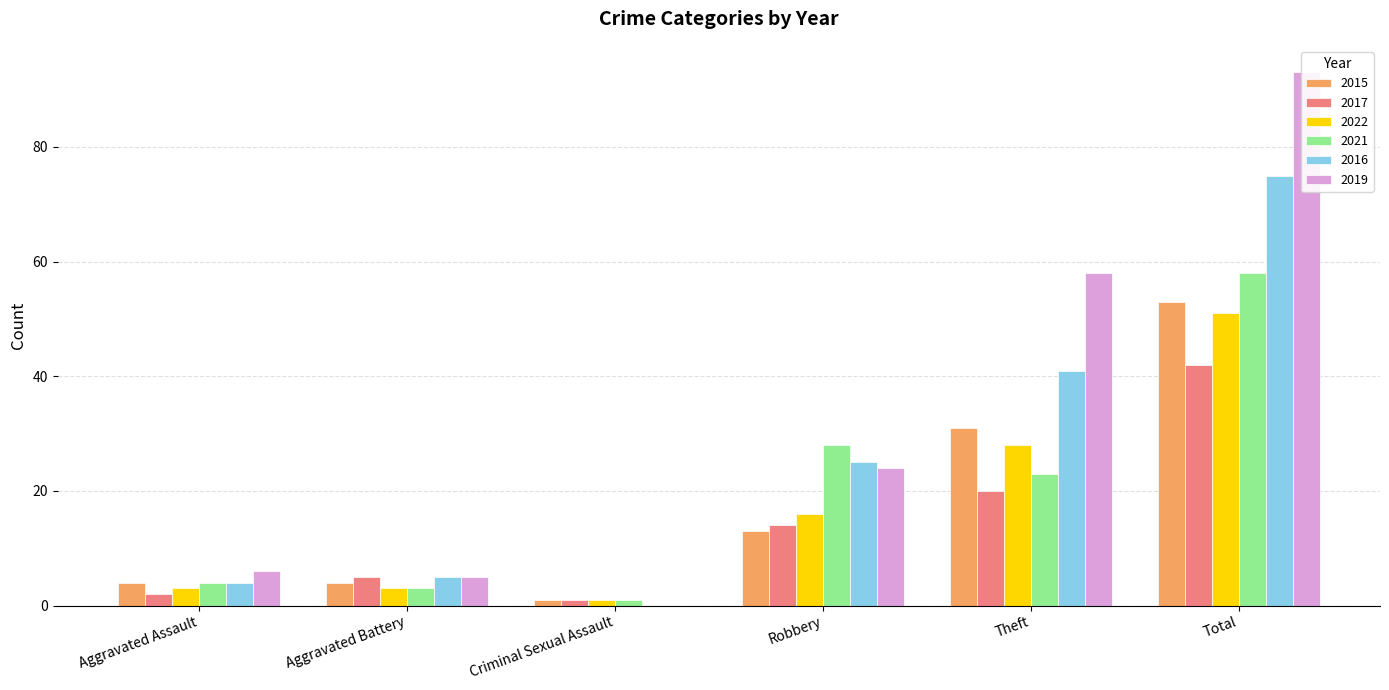

What is the value of the 2016 bar at the 4th from the left?

25